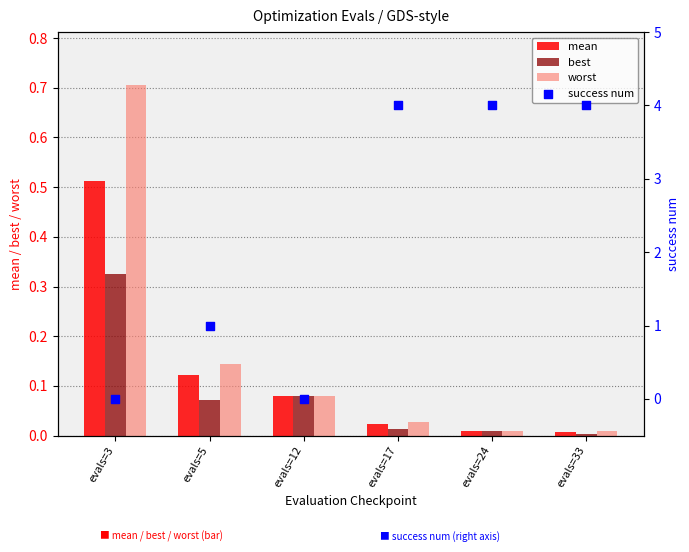

Which series has the largest total across all categories?

success num